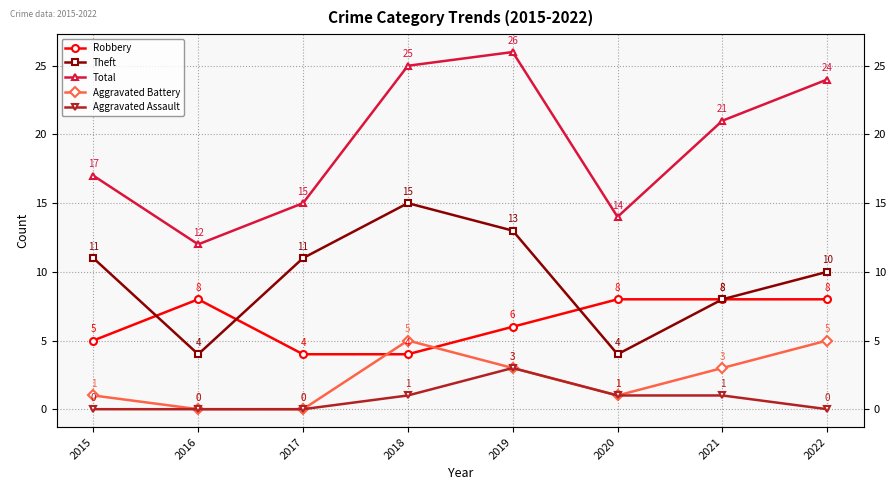

True or false: Theft and Total cross at least once.

False